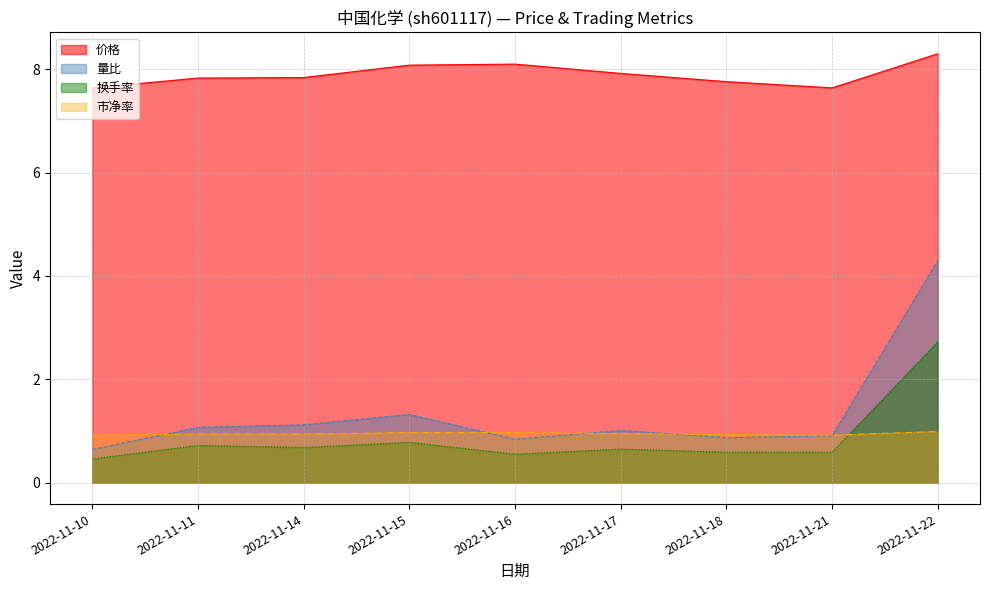

At 2022-11-11, list the series in order from largest to smallest.

价格, 量比, 市净率, 换手率